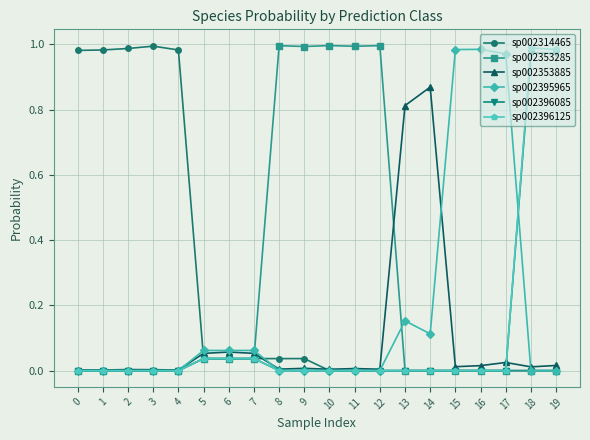

Is the value of sp002314465 at 9 greater than the value of sp002353285 at 8?

No